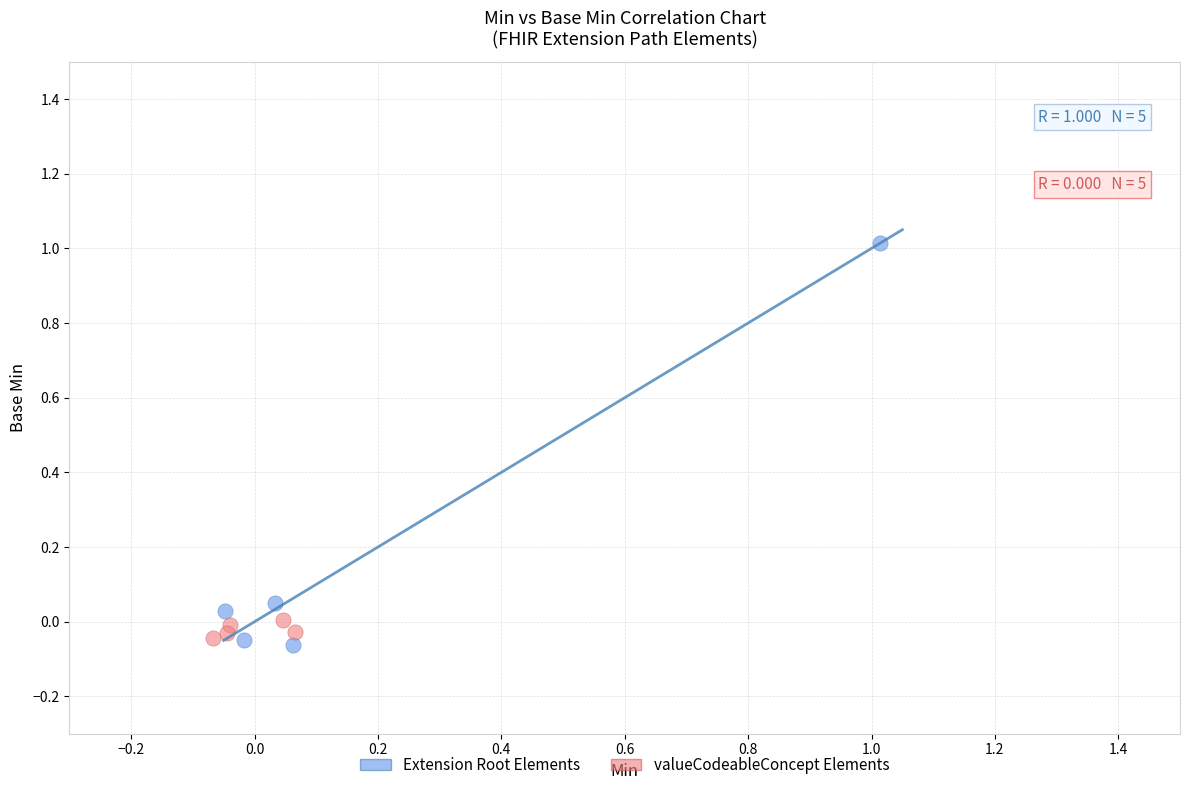

Which series reaches the maximum Y coordinate?

Extension Root Elements